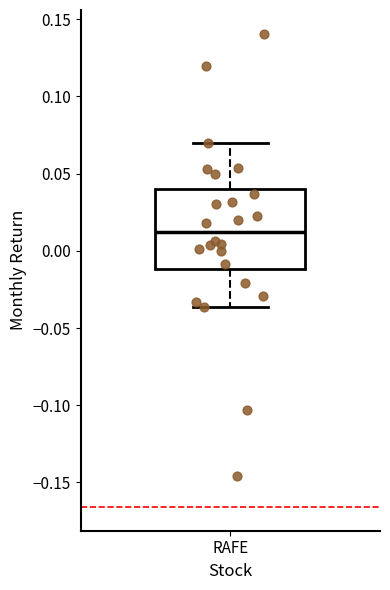

Read this box plot against the y-axis: the position of the median line, the range covered by the box, and the ends of both whiskers. The values are not printed on the chart, so give them approximately, as read against the axis.

median 0.010, box -0.010 to 0.040, whiskers -0.035 to 0.070